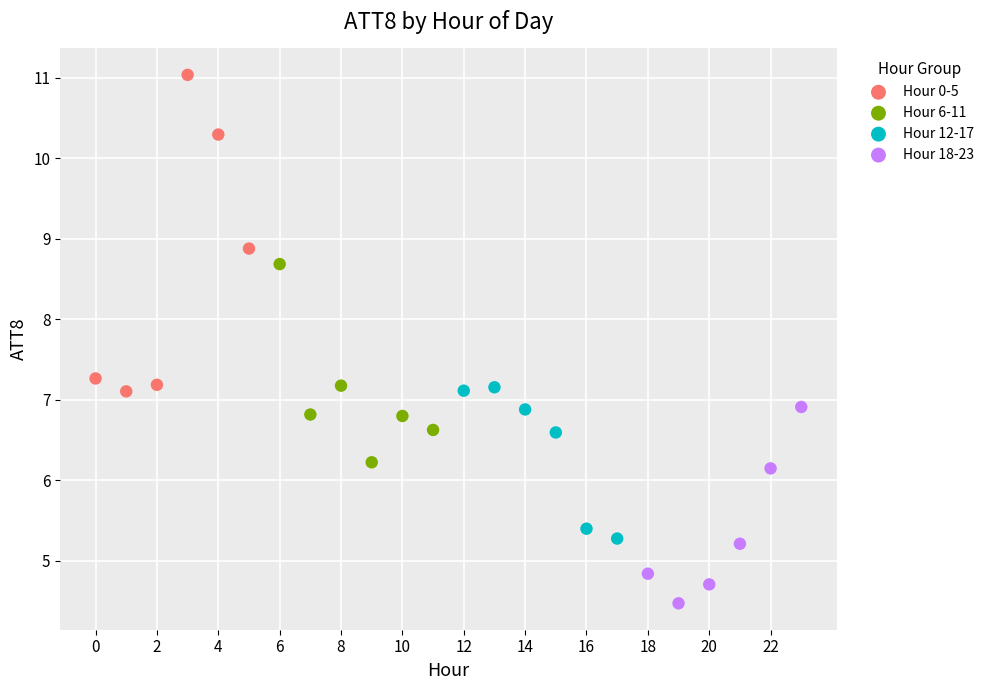

Which series contains the highest Y value?

Hour 0-5